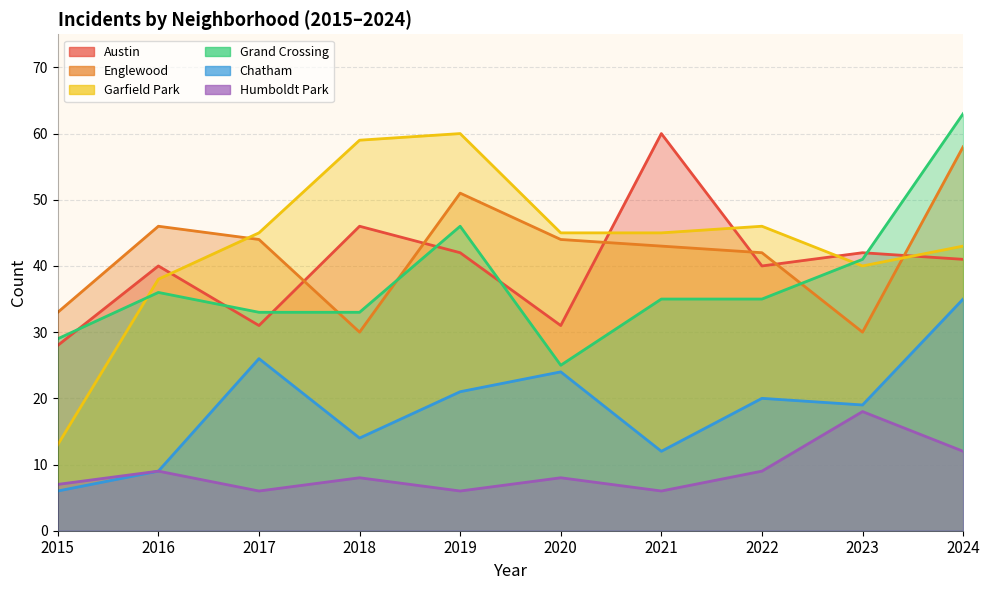

What is the total value across all series at 2020?

177